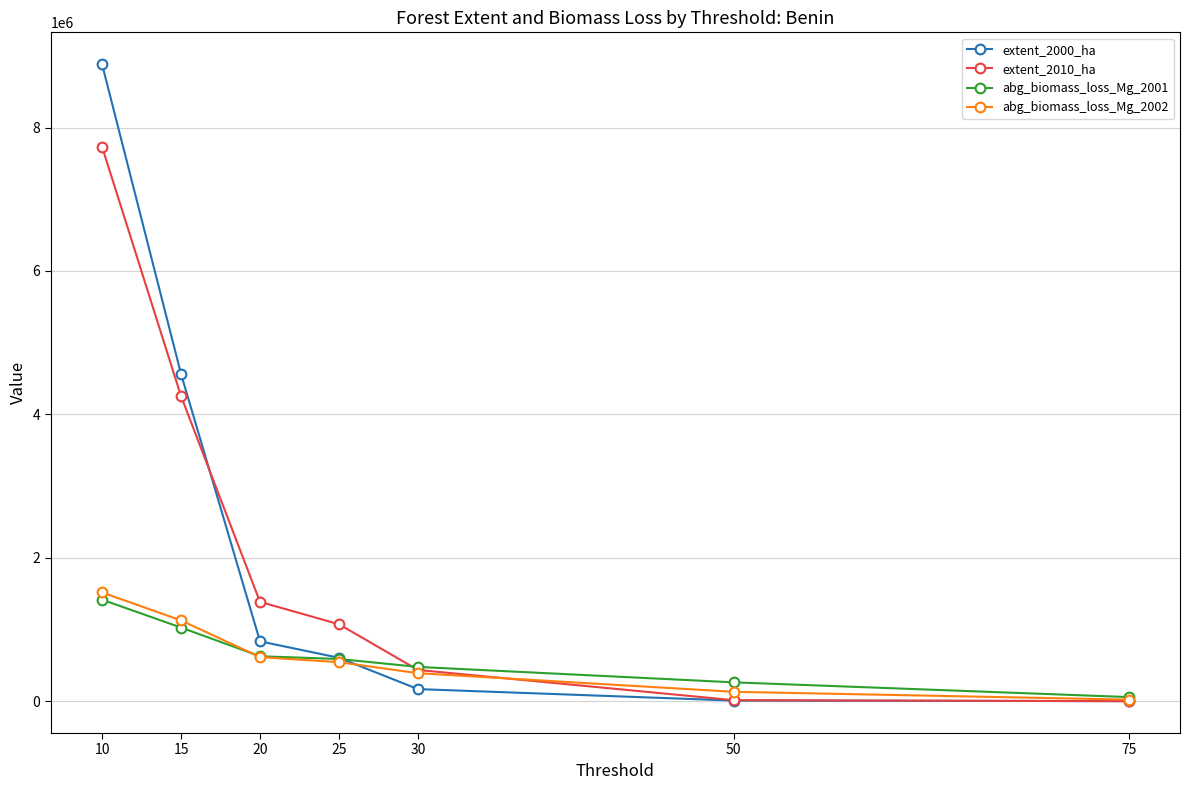

How many categories are shown in the chart?

7